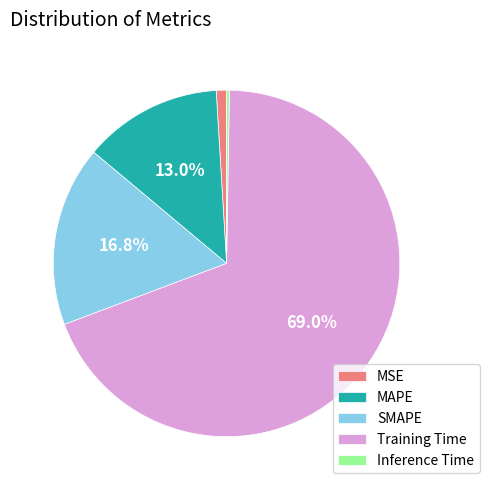

Which category accounts for the majority?

Training Time